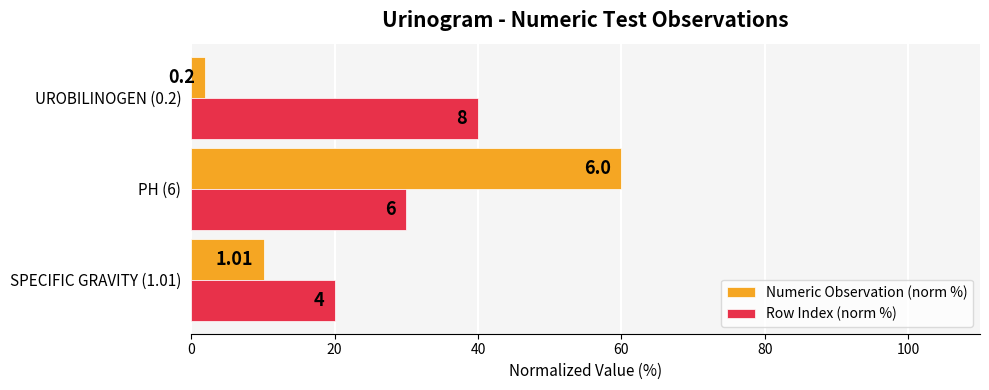

What are all the series names shown in the legend?

Numeric Observation (norm %), Row Index (norm %)